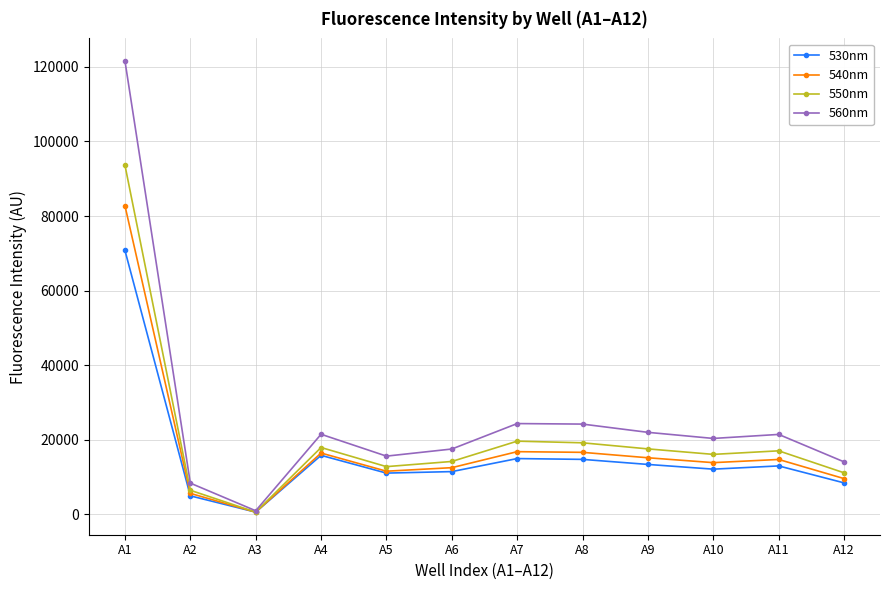

Count the number of data series in this chart.

4